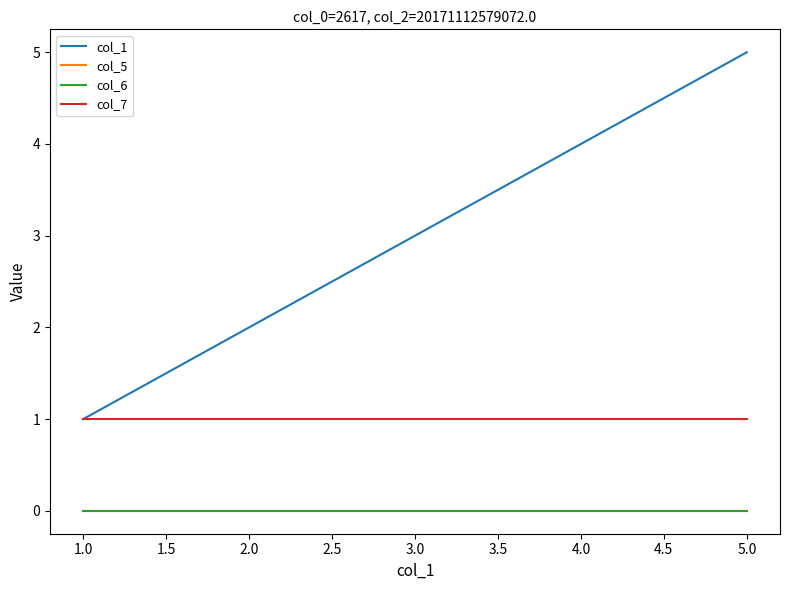

Does the chart have visible grid lines?

No